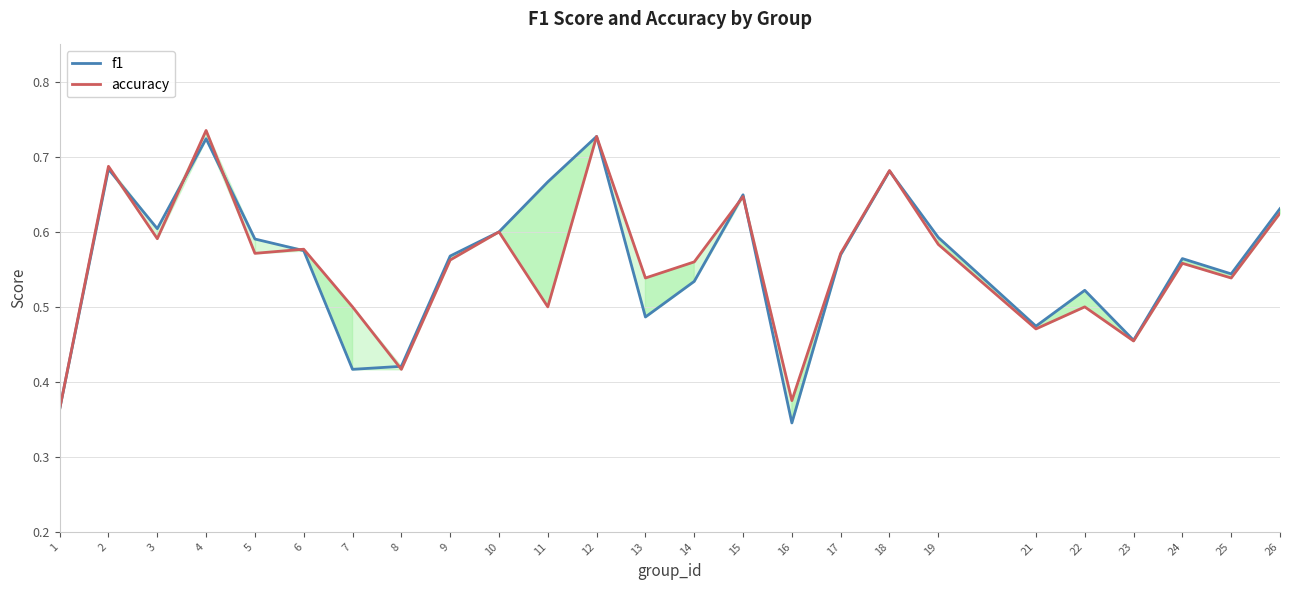

What is the average value of the f1 series?

0.6